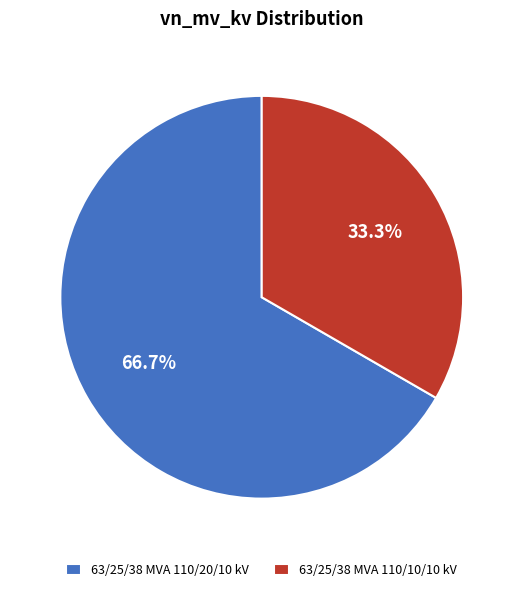

The 63/25/38 MVA 110/20/10 kV slice represents 67% of the pie. True or false?

True